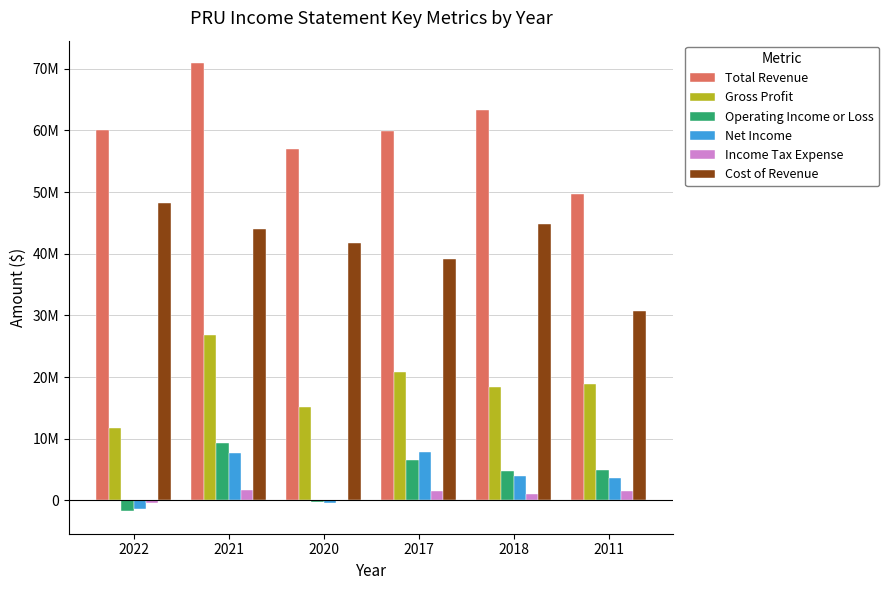

Are the bars horizontal?

No